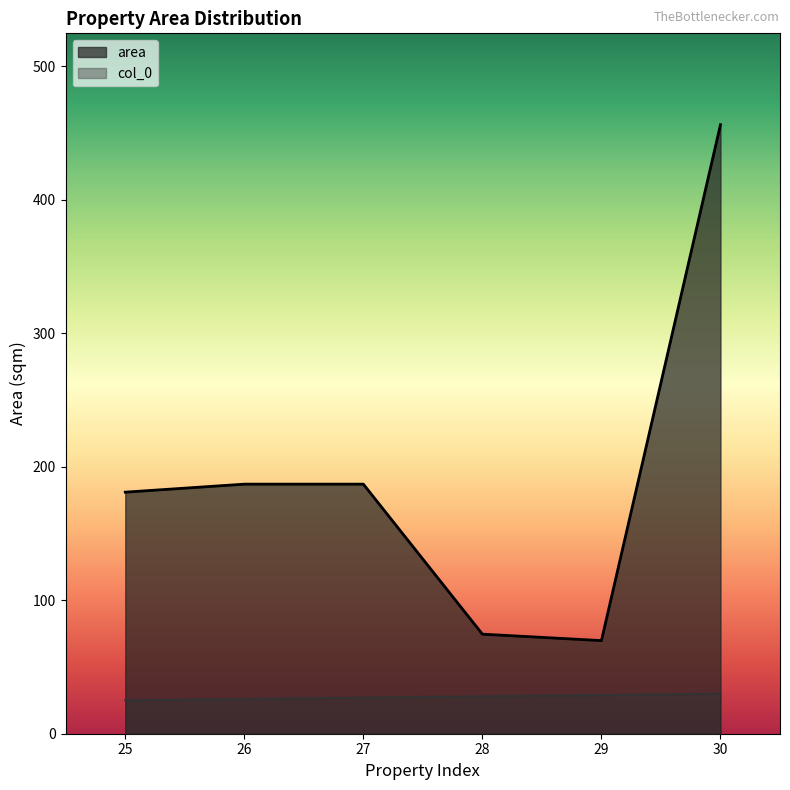

What is the average value of the area series?

192.6